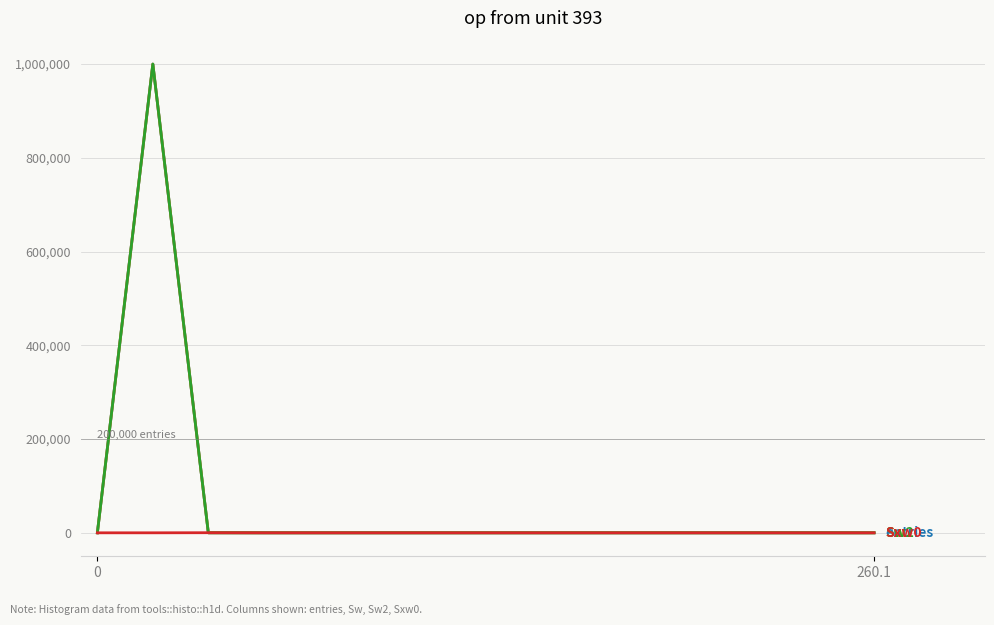

Does the chart display data point markers on the line(s)?

No